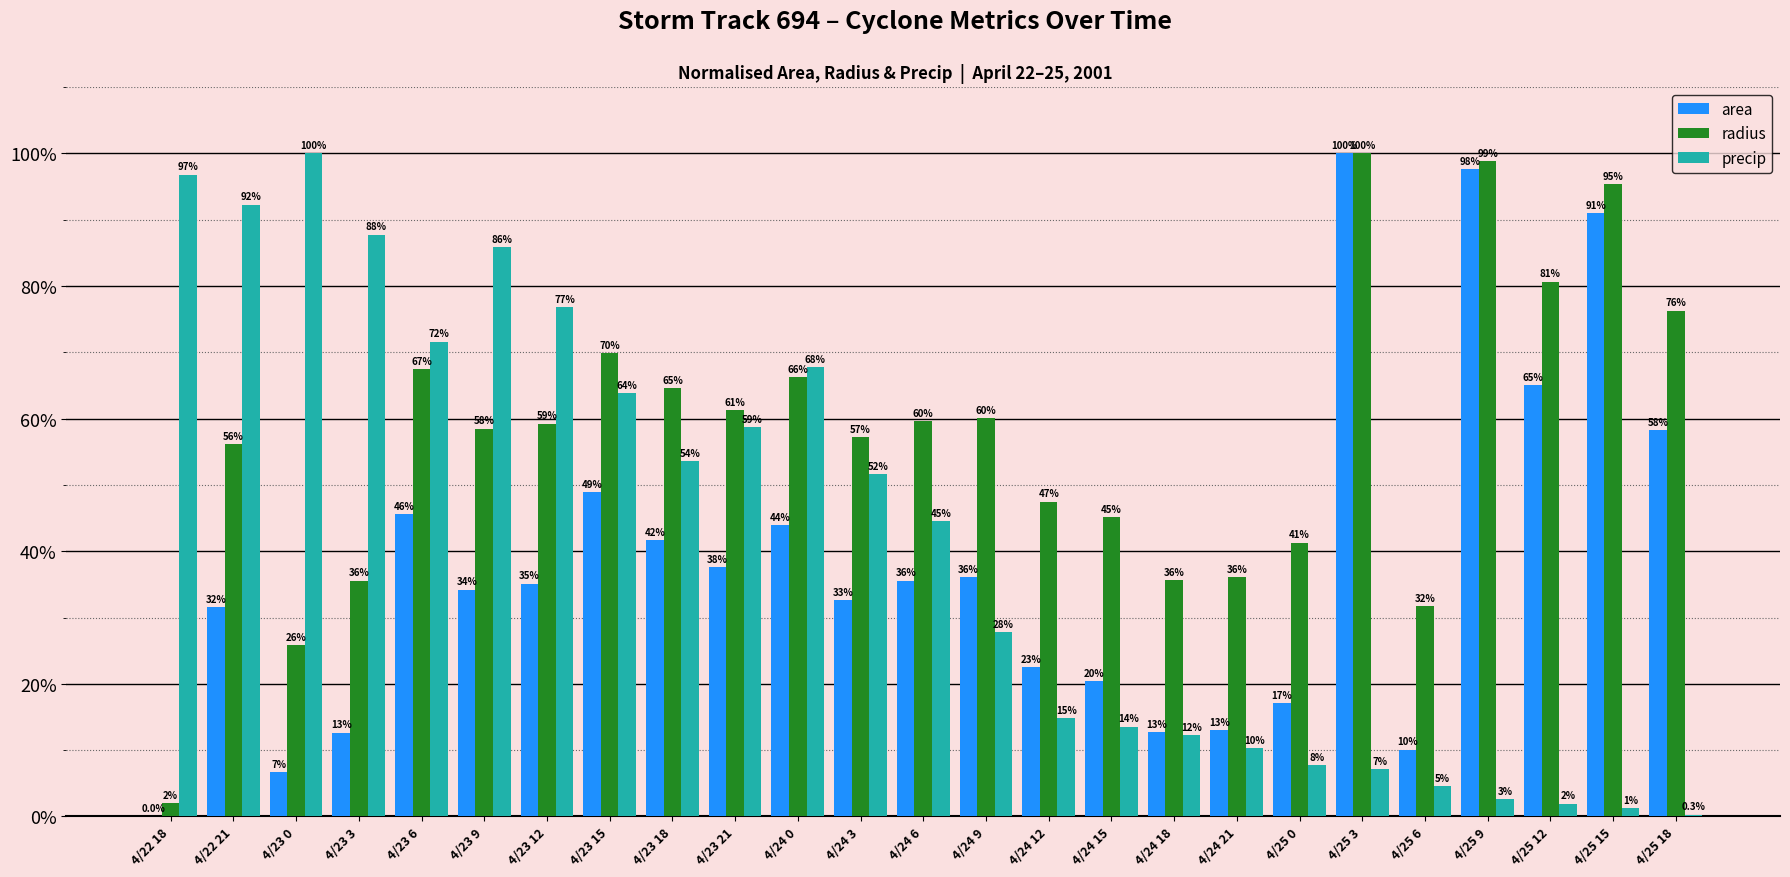

What is the maximum value for precip?

100.0